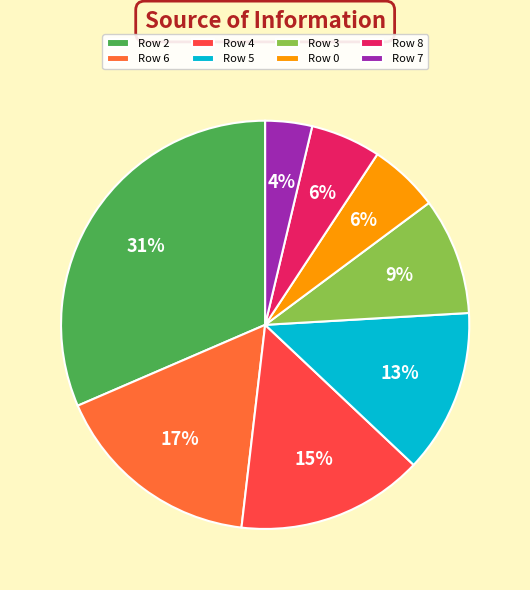

To the nearest percent, what portion does Row 5 represent?

13%